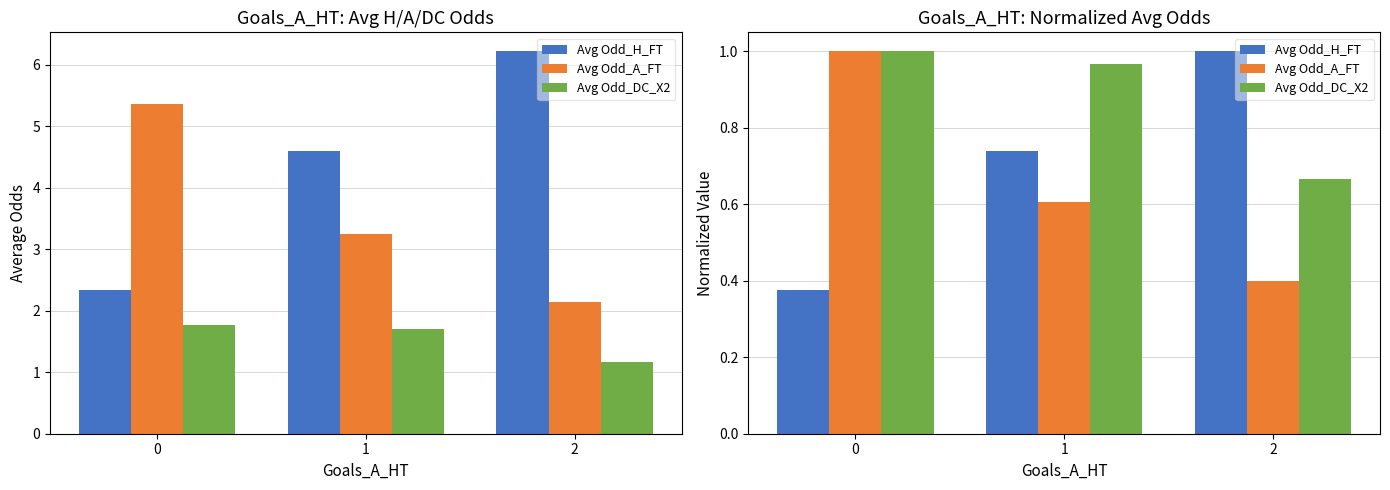

Which series has the largest range (max minus min)?

Avg Odd_H_FT